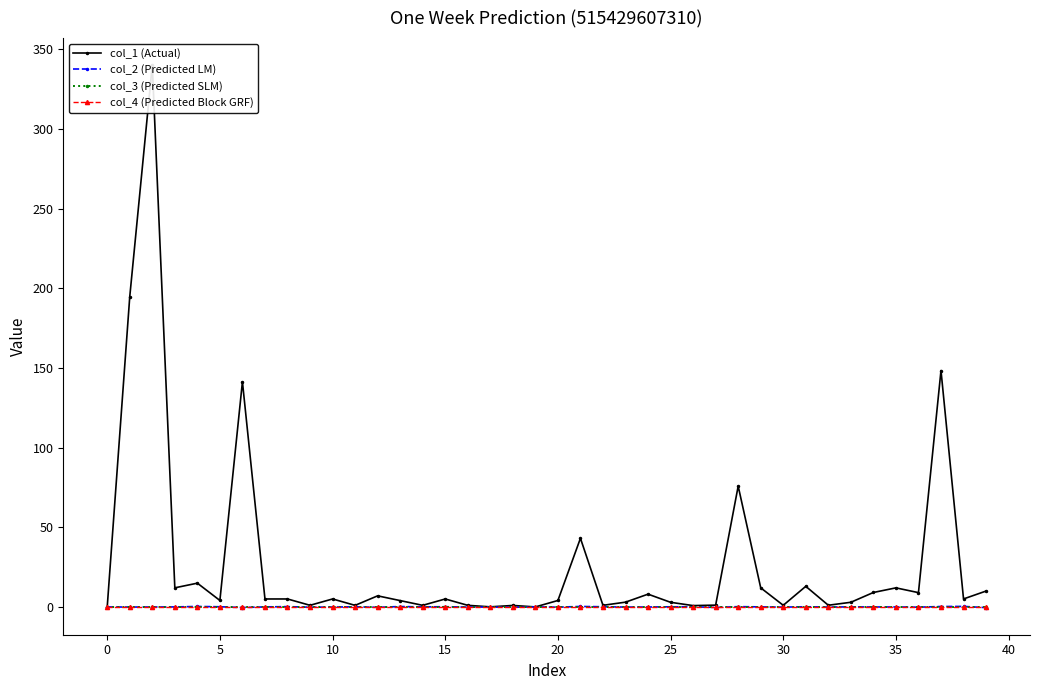

Does the chart display data point markers on the line(s)?

Yes